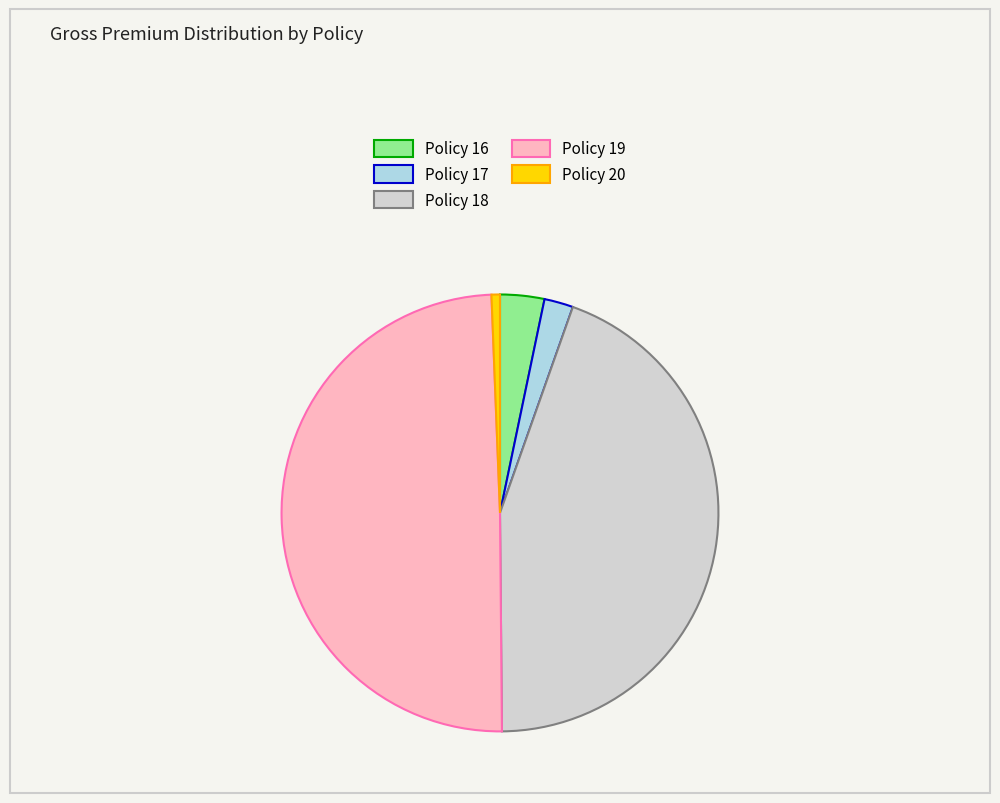

Is there any slice that represents more than half of the pie?

No